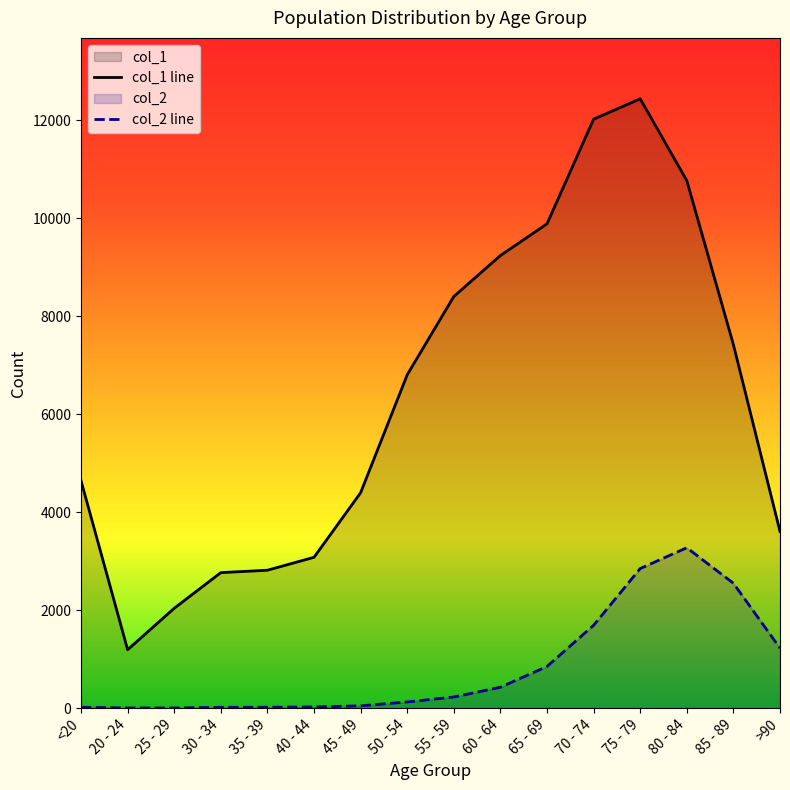

At which label is col_2 closest to 1638?

70 - 74